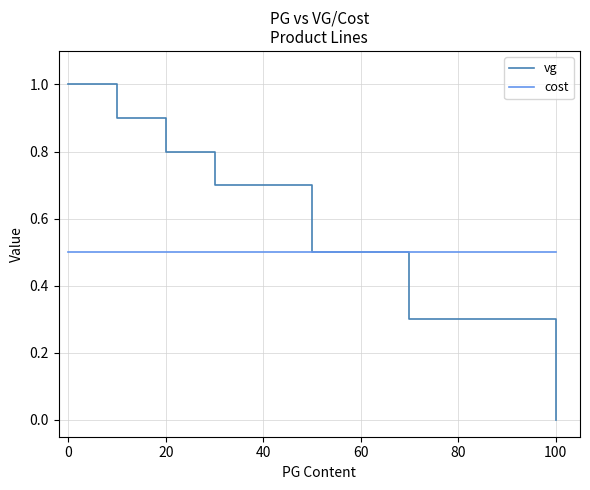

Is it true that cost equals 0.5 at 80?

True